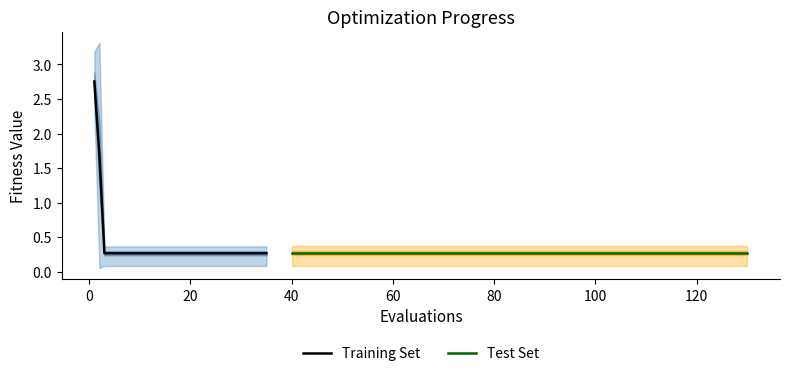

Rank the series at −20 from lowest to highest value.

Test Set, Training Set